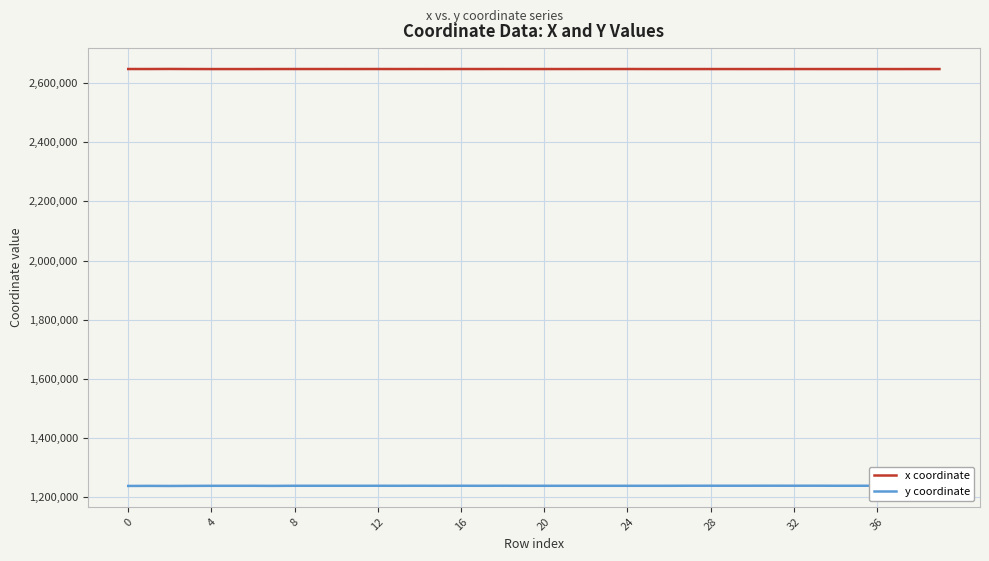

Which series has the largest total across all categories?

x coordinate